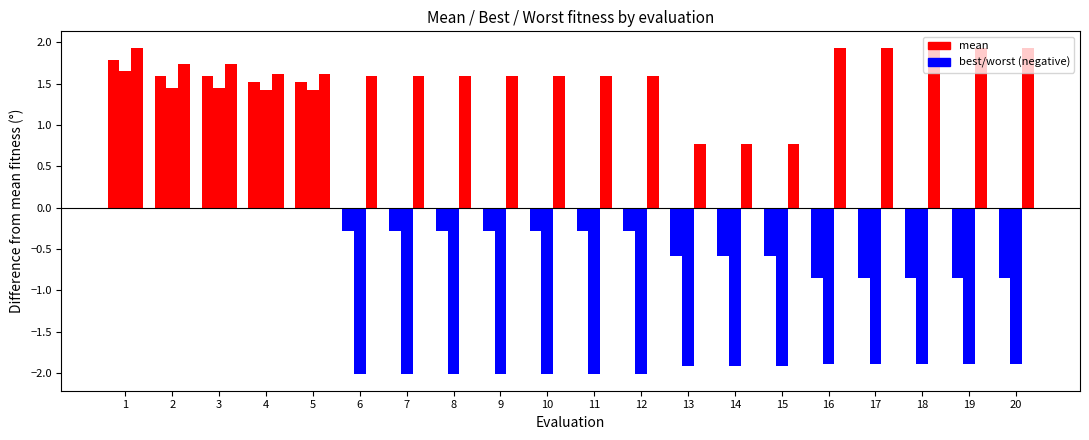

Which category has the lowest value in the worst series?

13